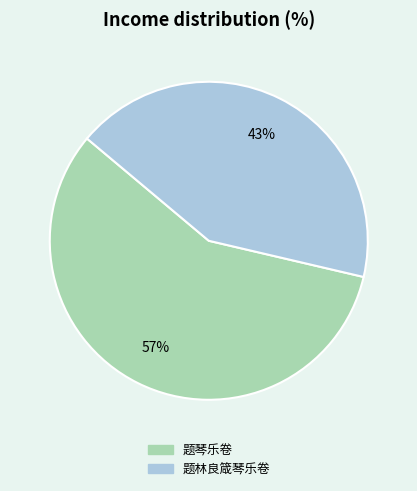

To the nearest percent, what is the average slice percentage?

50%